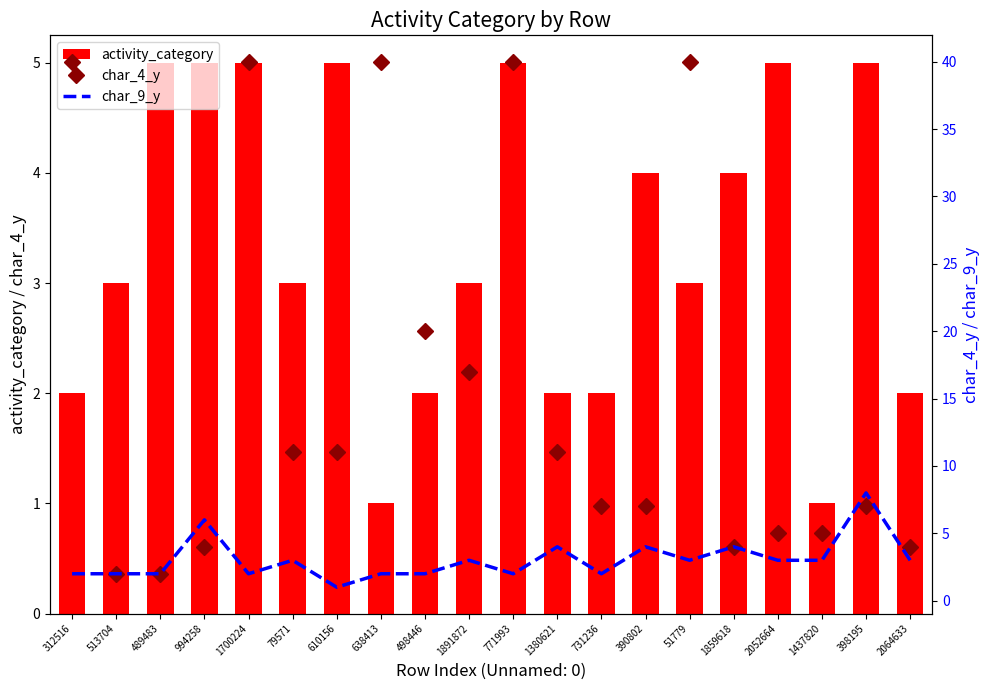

Which category has the highest value across all series?

312516